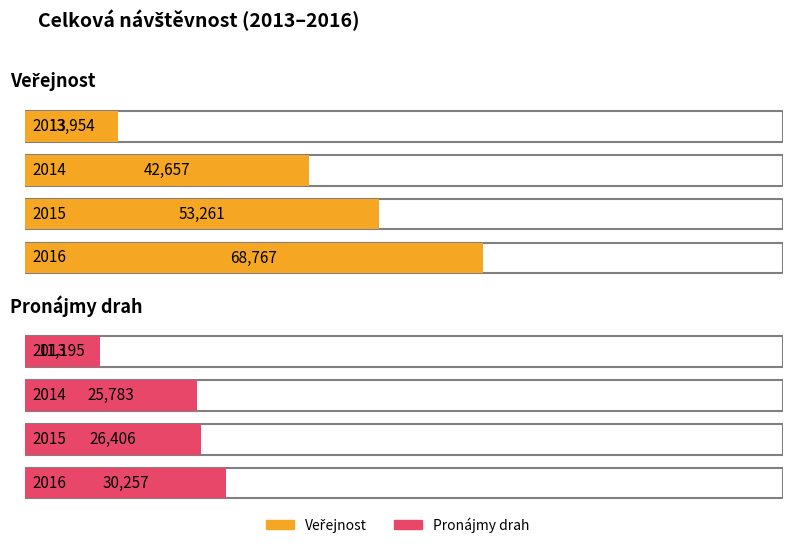

What is the sum of the Celková návštěvnost values at 2013 and 2016?

124173